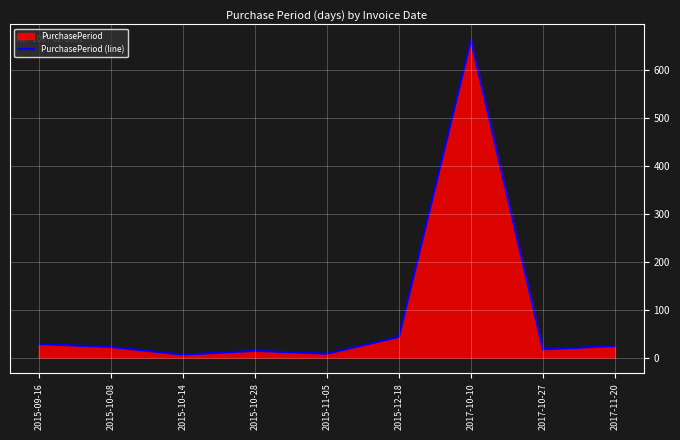

Rank the categories by value from lowest to highest.

2015-10-14, 2015-11-05, 2015-10-28, 2017-10-27, 2015-10-08, 2017-11-20, 2015-09-16, 2015-12-18, 2017-10-10